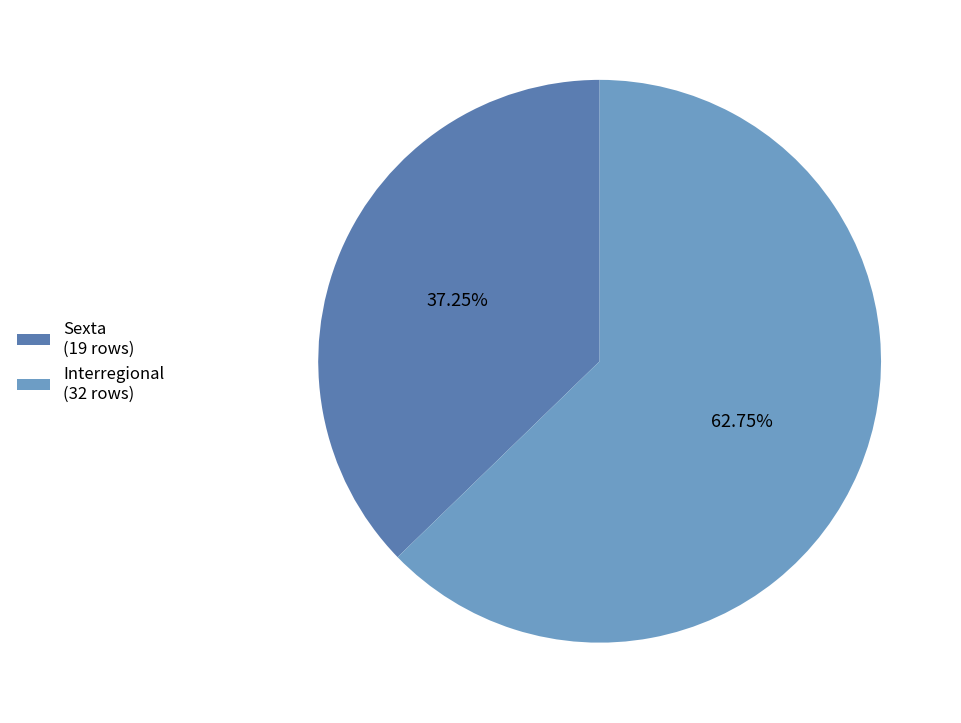

Which category accounts for the majority?

Interregional